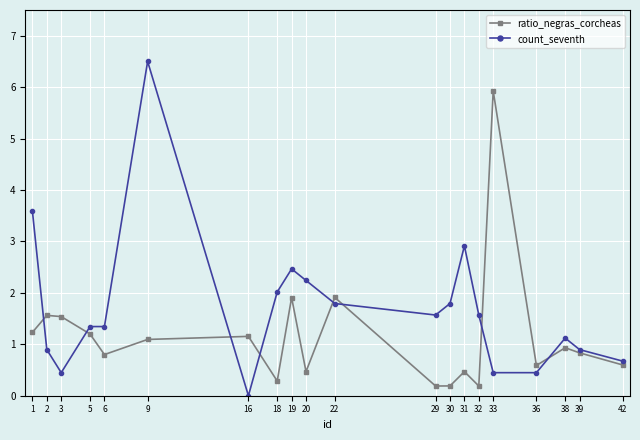

Is the value of count_seventh at 20 greater than the value of ratio_negras_corcheas at 1?

Yes